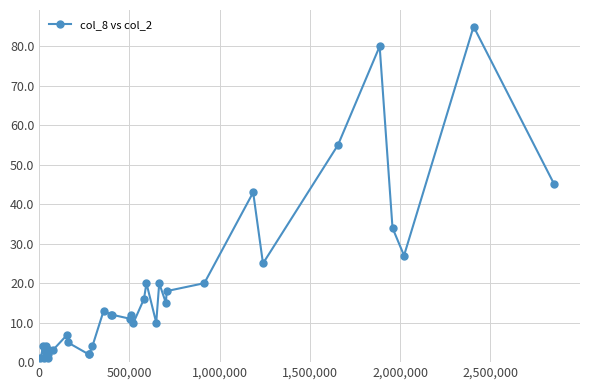

Reading left to right, what are all the values shown in this chart?

1	4	1	3	3	2	4	3	1	2	3	3	7	5	2	2	4	13	12	12	11	12	10	16	20	10	20	15	18	20	43	25	55	80	34	27	85	45